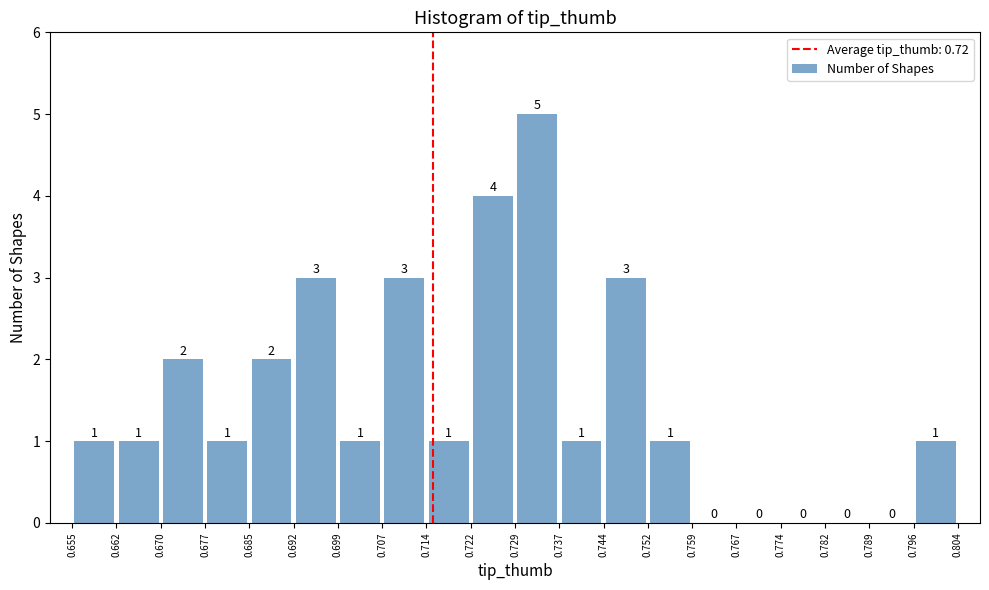

Reading left to right, list every bar in this chart as the range it spans on the x-axis followed by its height.

0.655 to 0.662: 1
0.662 to 0.670: 1
0.670 to 0.677: 2
0.677 to 0.685: 1
0.685 to 0.692: 2
0.692 to 0.699: 3
0.699 to 0.707: 1
0.707 to 0.714: 3
0.714 to 0.722: 1
0.722 to 0.729: 4
0.729 to 0.737: 5
0.737 to 0.744: 1
0.744 to 0.752: 3
0.752 to 0.759: 1
0.759 to 0.767: 0
0.767 to 0.774: 0
0.774 to 0.782: 0
0.782 to 0.789: 0
0.789 to 0.796: 0
0.796 to 0.804: 1